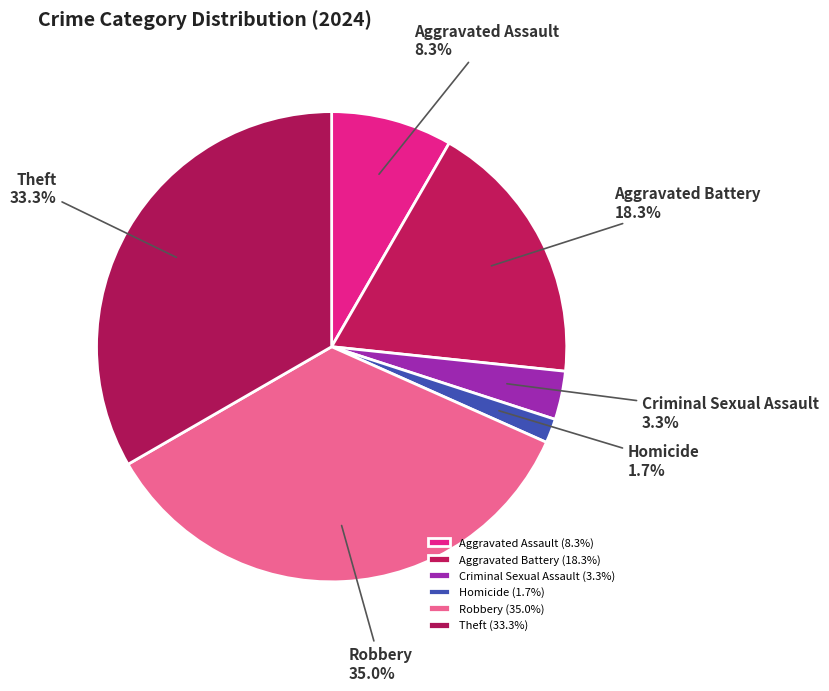

What percentage is the Aggravated Battery slice, to the nearest percent?

18%